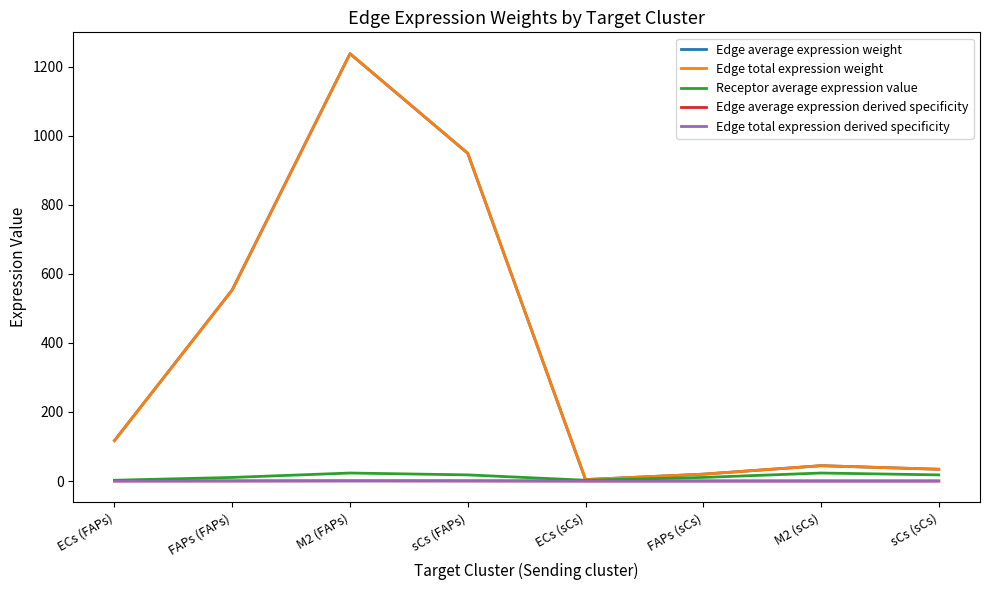

What is the value of the Edge total expression weight point at the 2nd from the left?

553.5